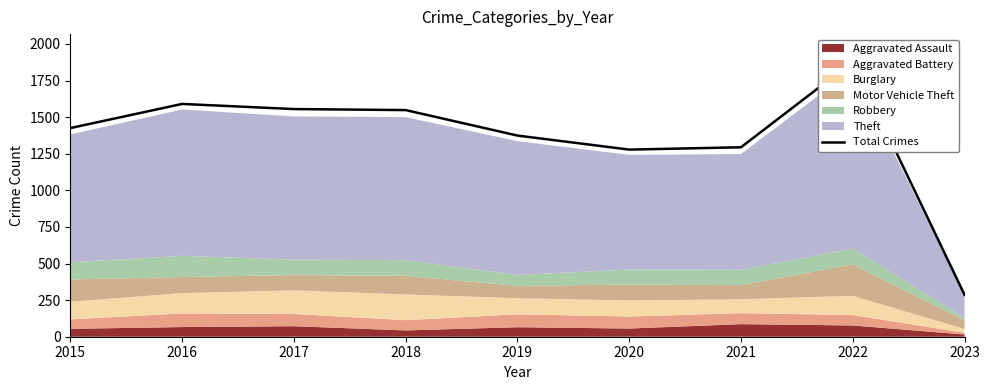

The value at 2015 is 1425. True or false?

True